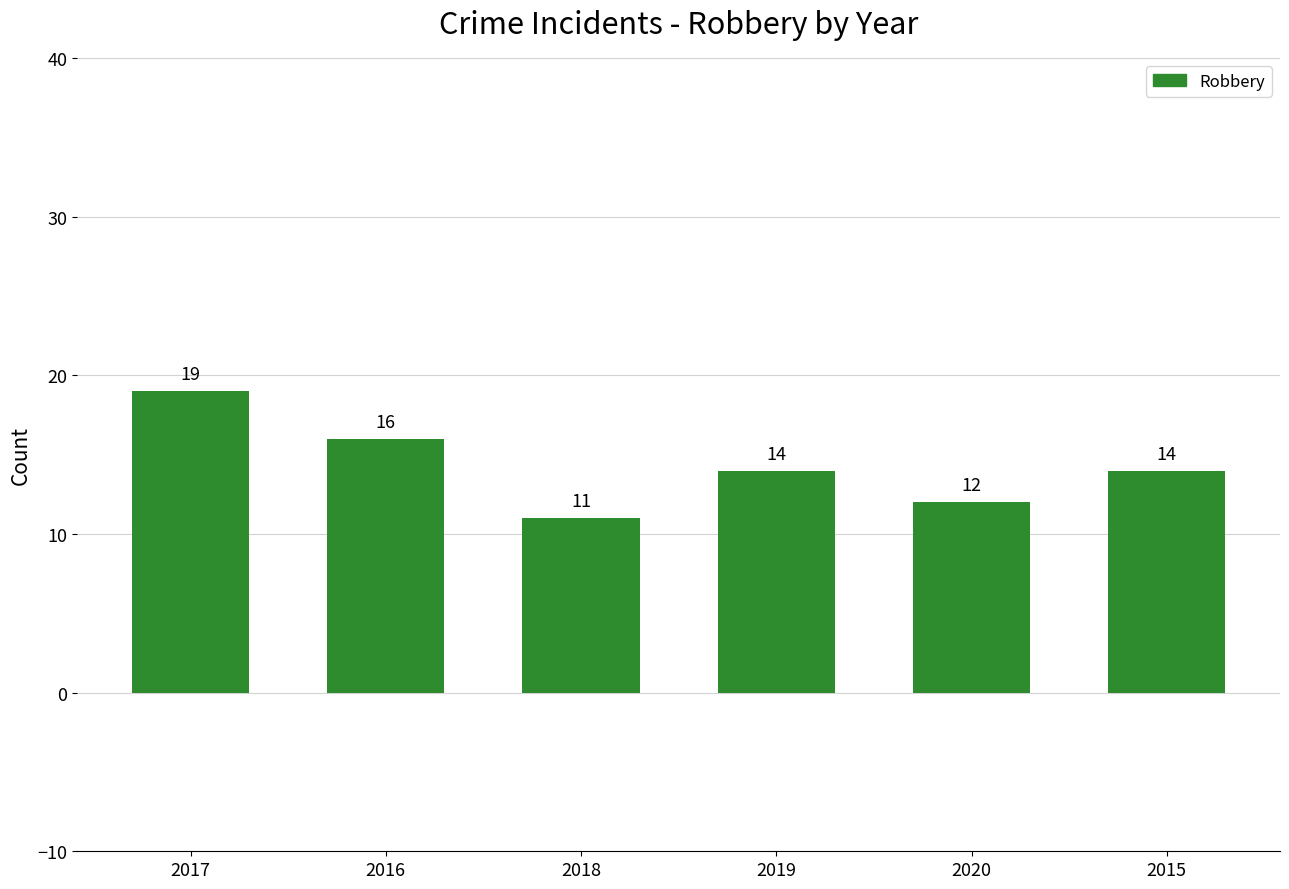

What is the sum of all values?

86